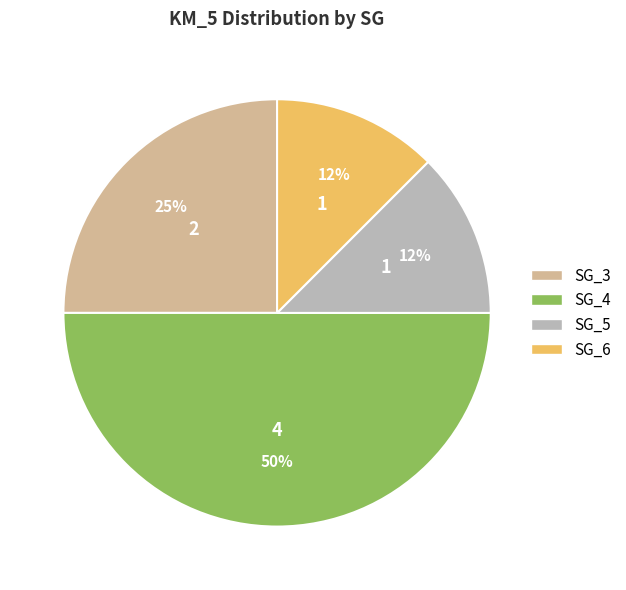

Which has a higher value, SG_5 or SG_4?

SG_4